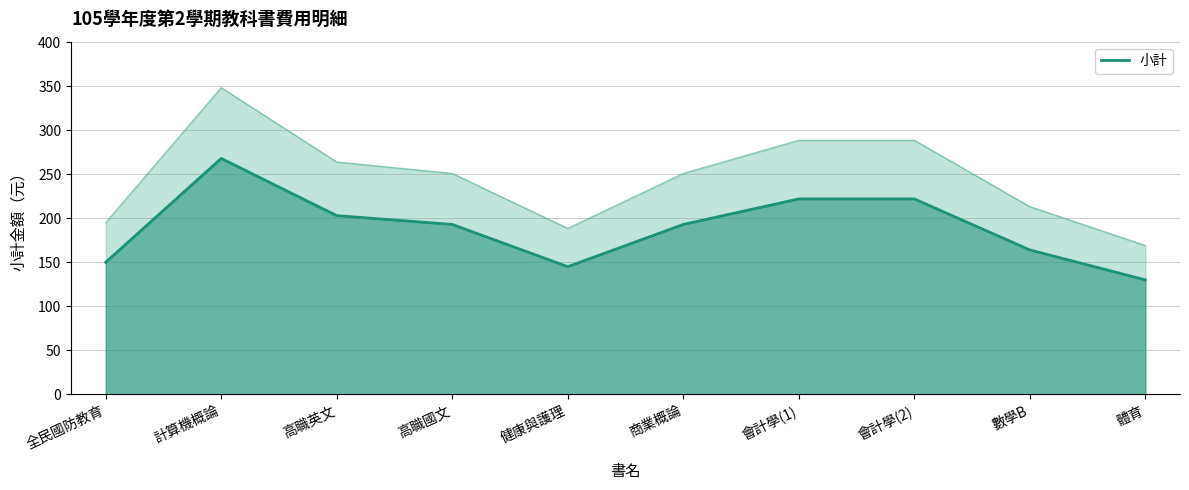

The value at 全民國防教育 is 258. True or false?

False